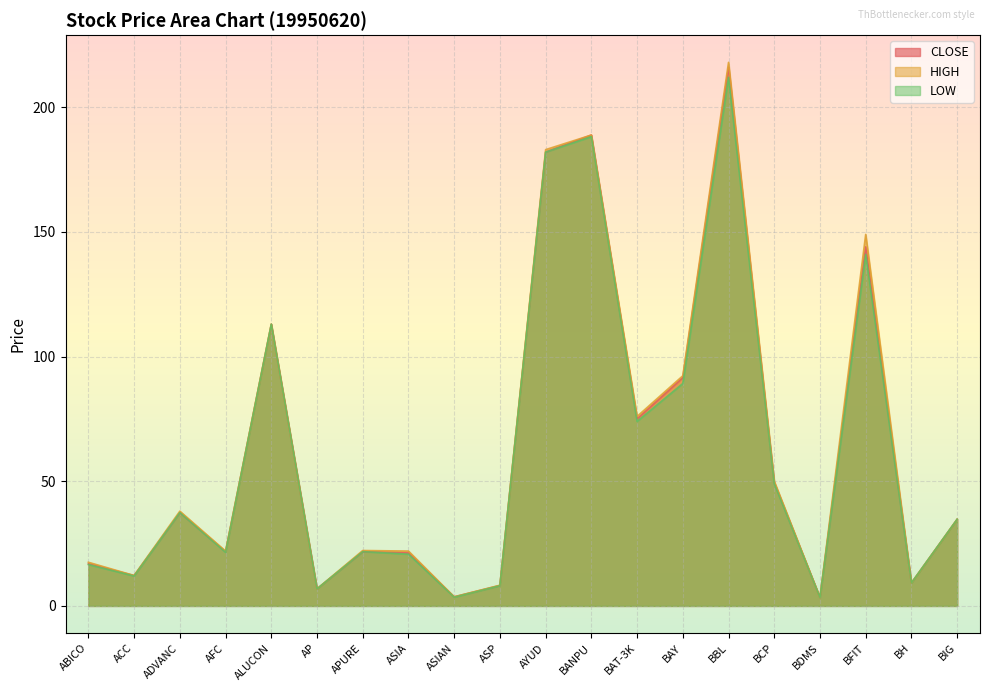

Rank the series by their maximum value, from highest to lowest.

HIGH, CLOSE, LOW